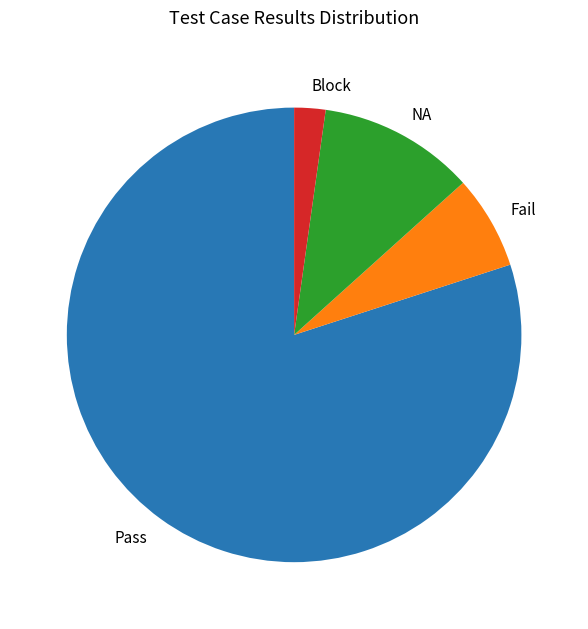

Is the sum of Fail and Pass greater than half?

Yes